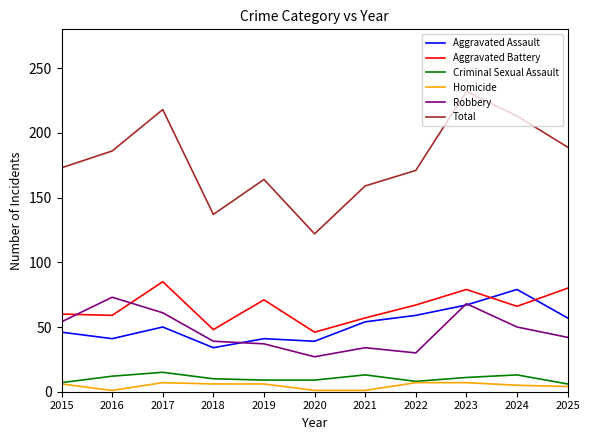

True or false: Homicide and Total intersect in this chart.

False